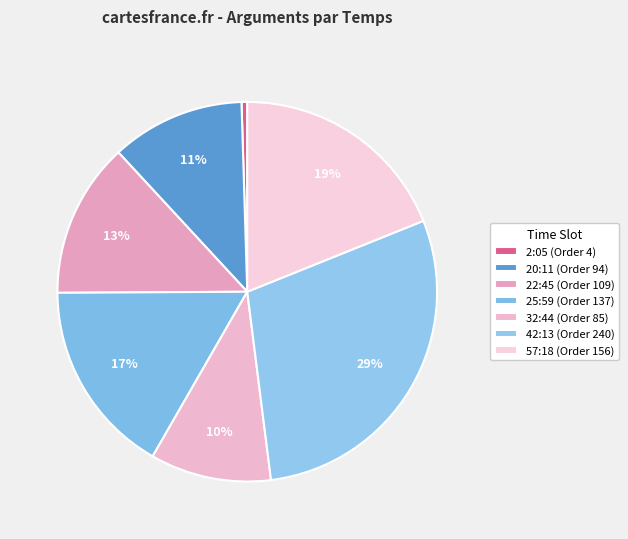

How many slices are in this pie chart?

7